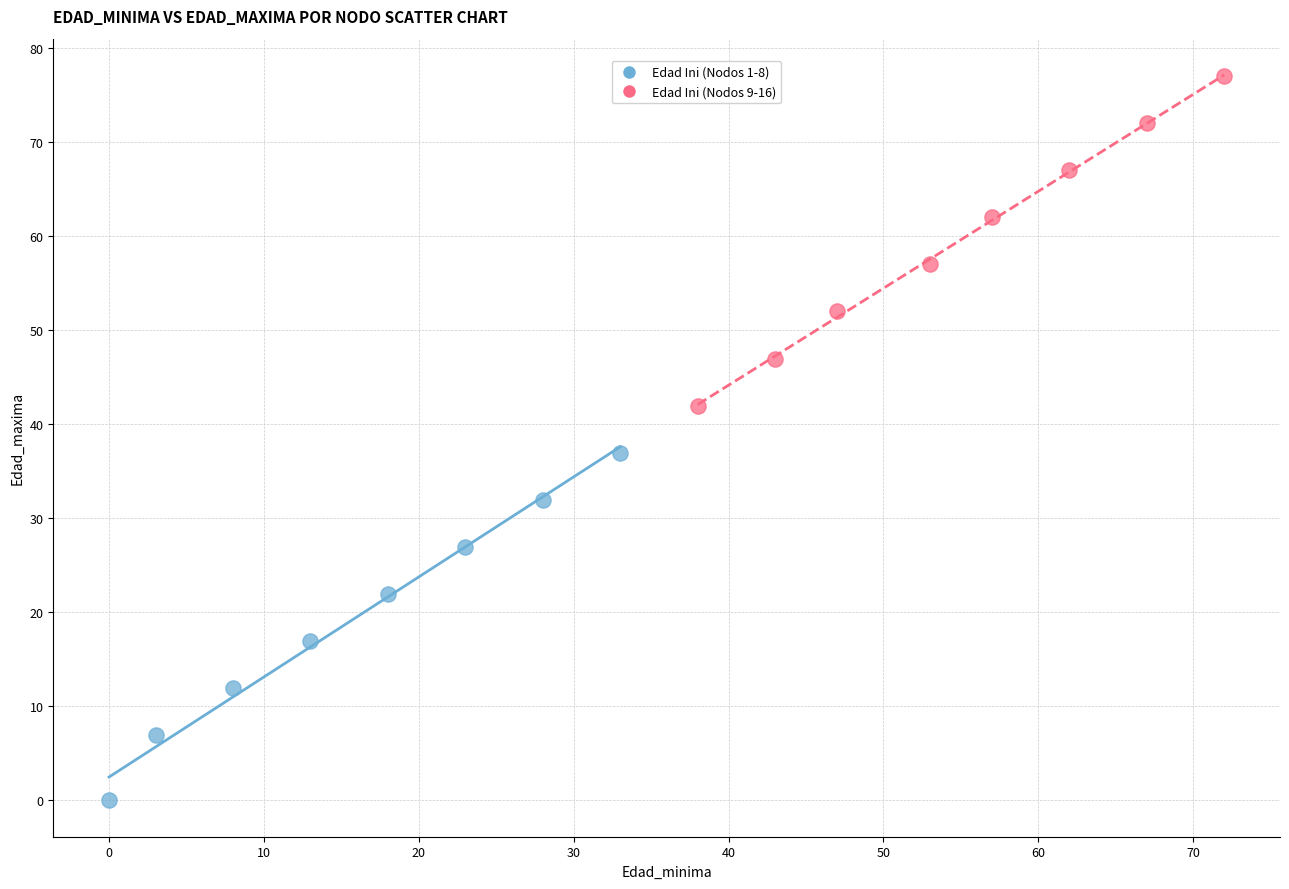

What are all the series names shown in the legend?

Edad Ini (Nodos 1-8), Edad Ini (Nodos 9-16)